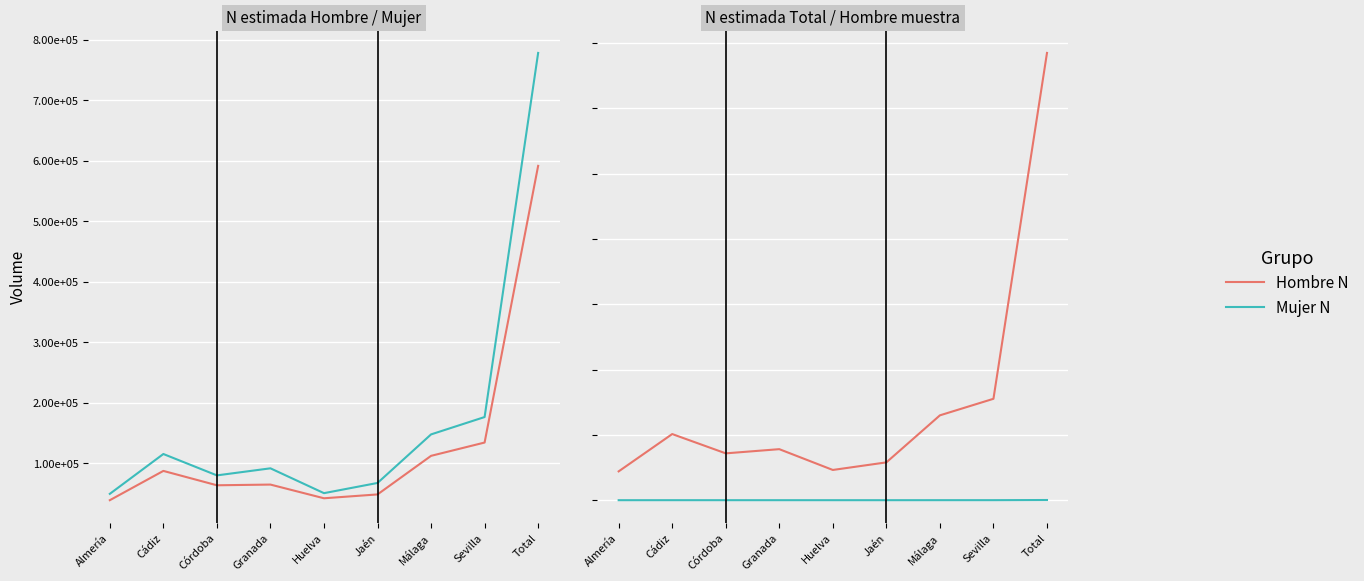

At how many categories does at least one series exceed 1192673?

1